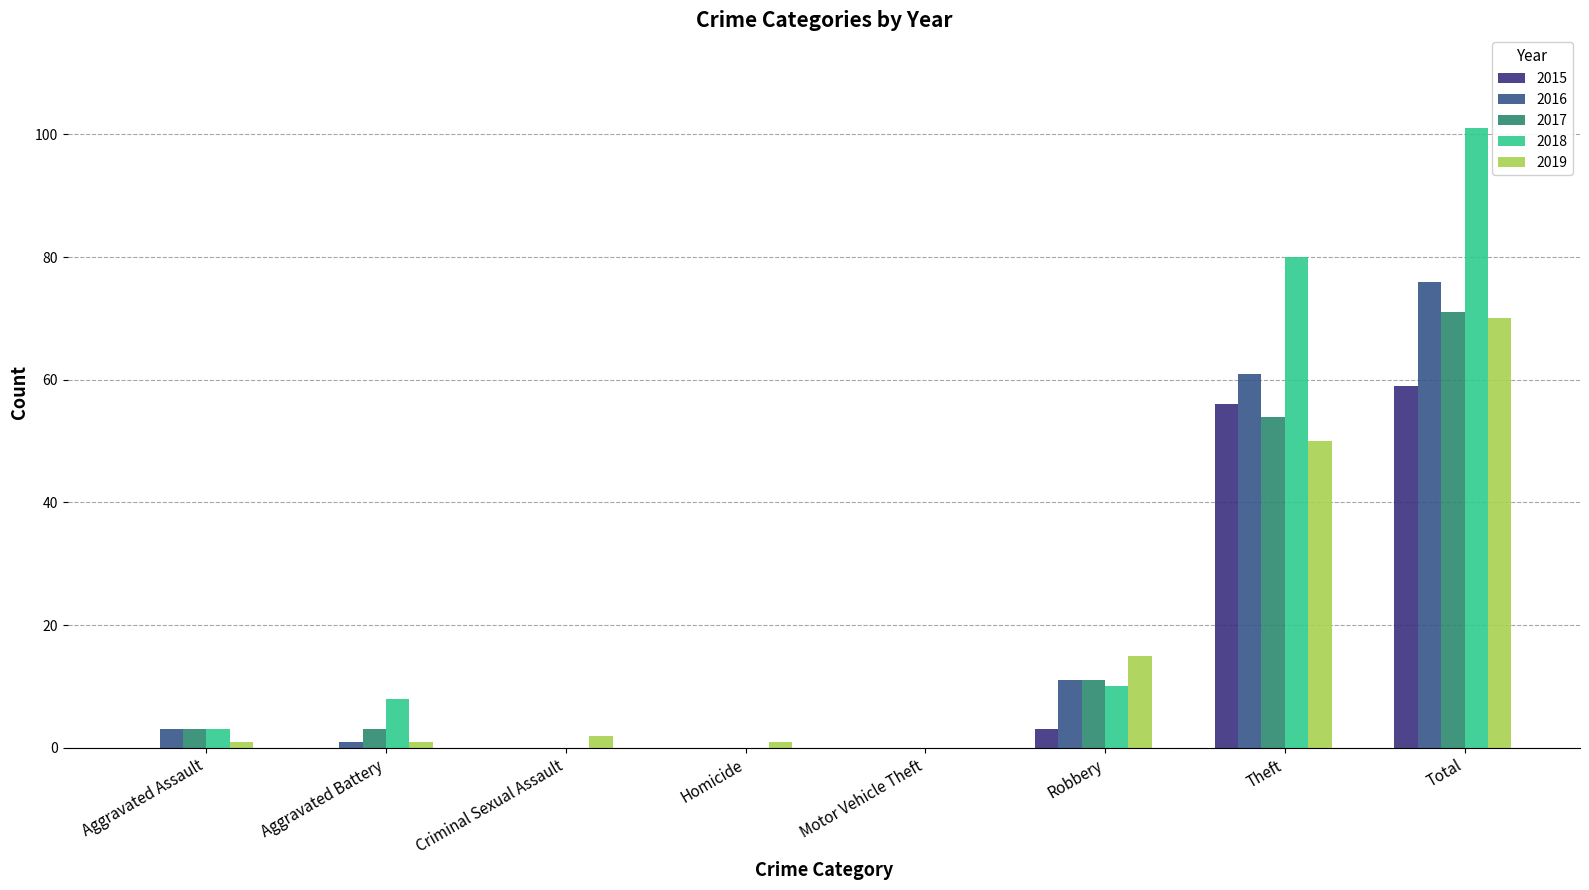

How many groups of bars are there?

8